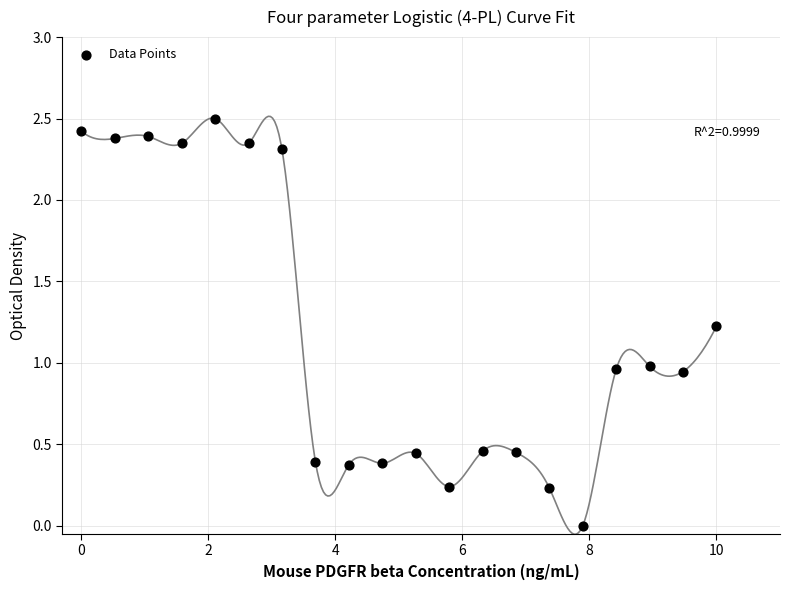

What is the range of X values (max minus min)?

10.0